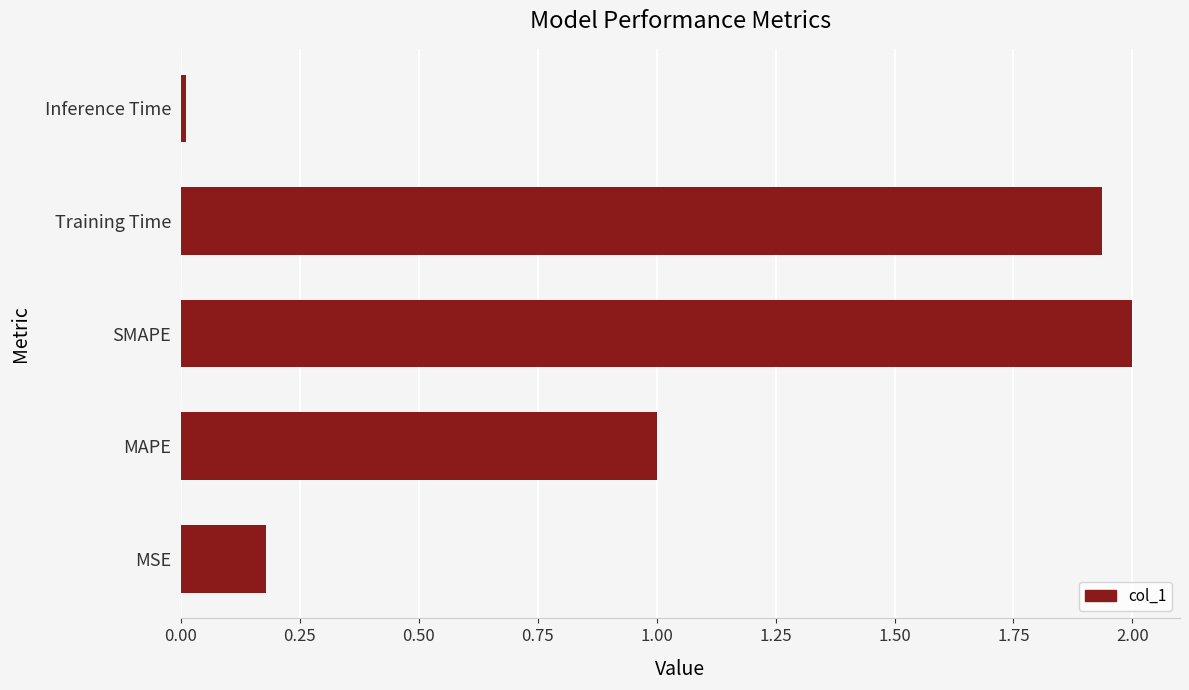

What is the sum of all values?

5.1